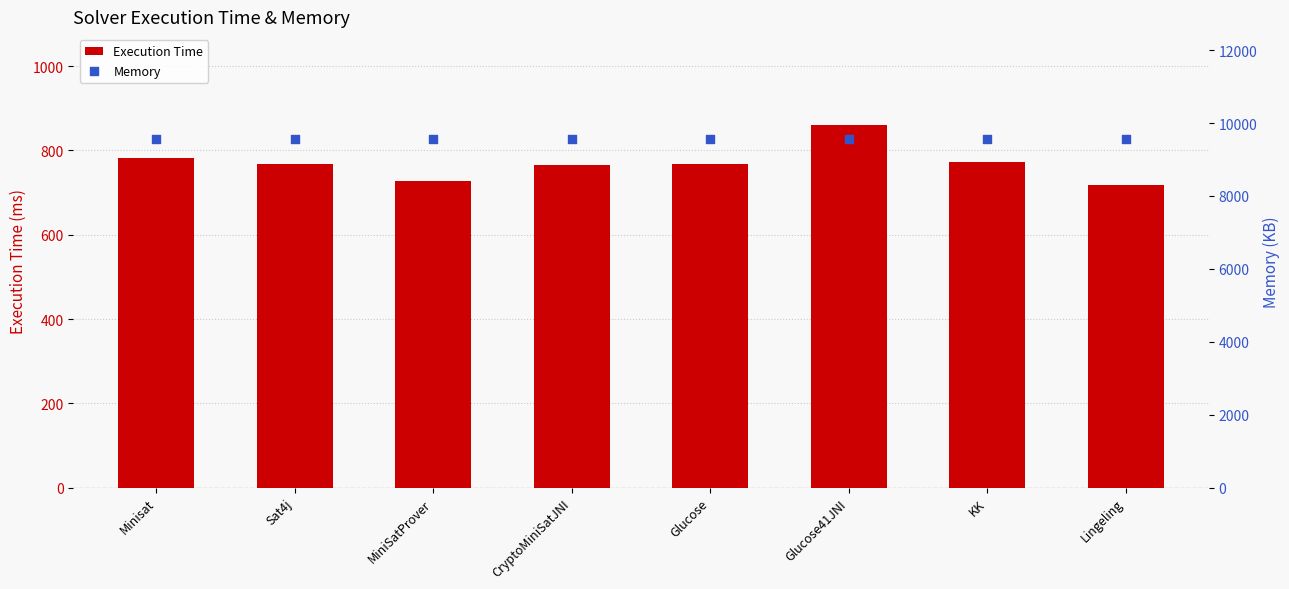

Is the value of Memory at Sat4j greater than the value of Execution Time at Glucose41JNI?

Yes